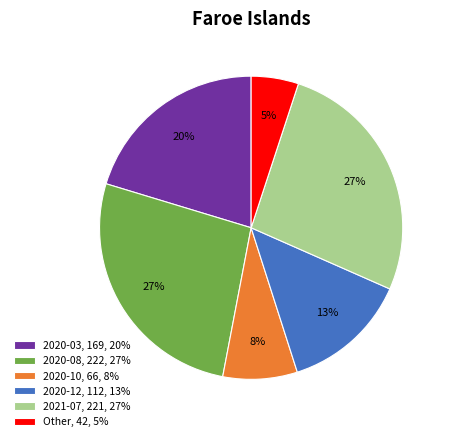

How many segments does this pie chart have?

6